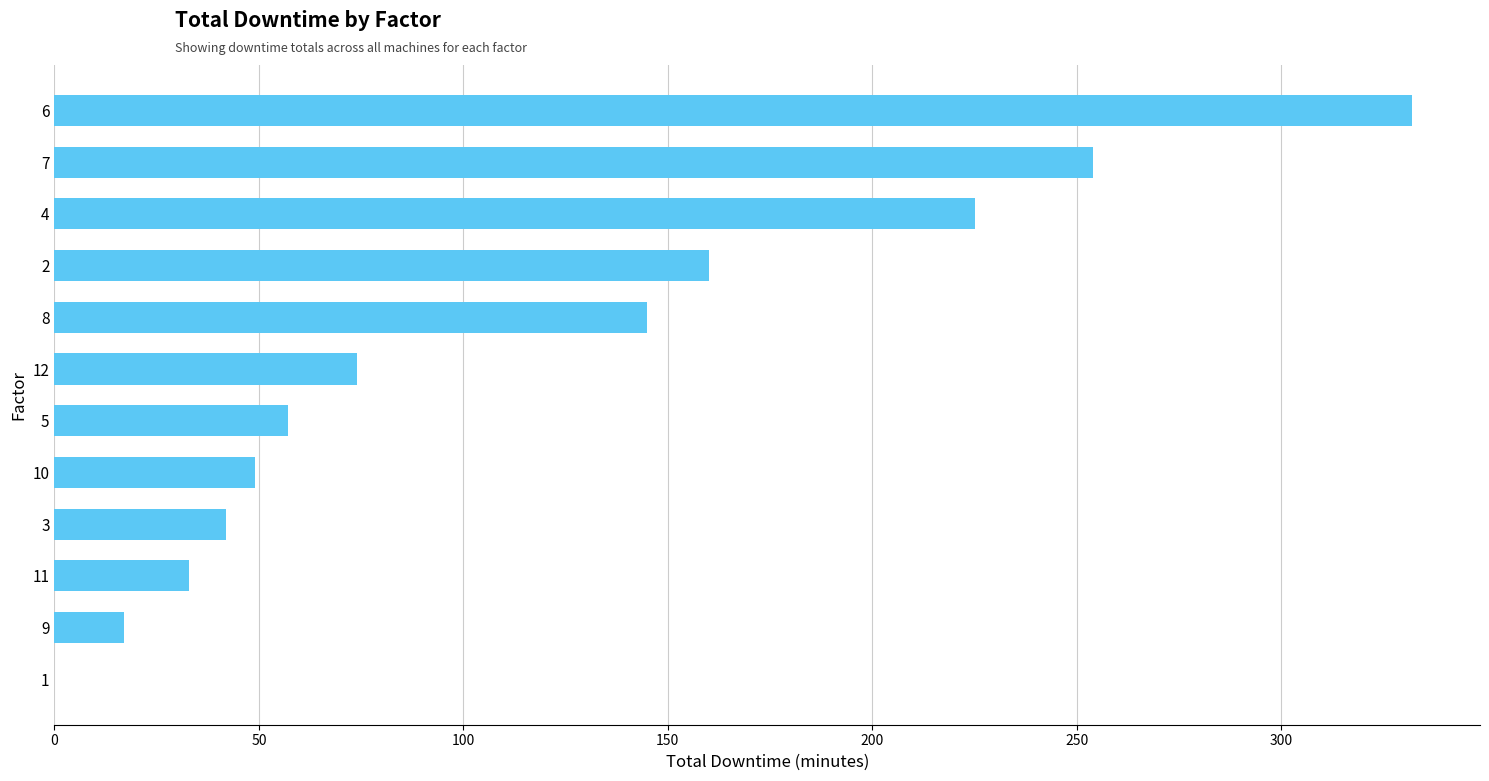

Where is the data nearest to the value 166?

2